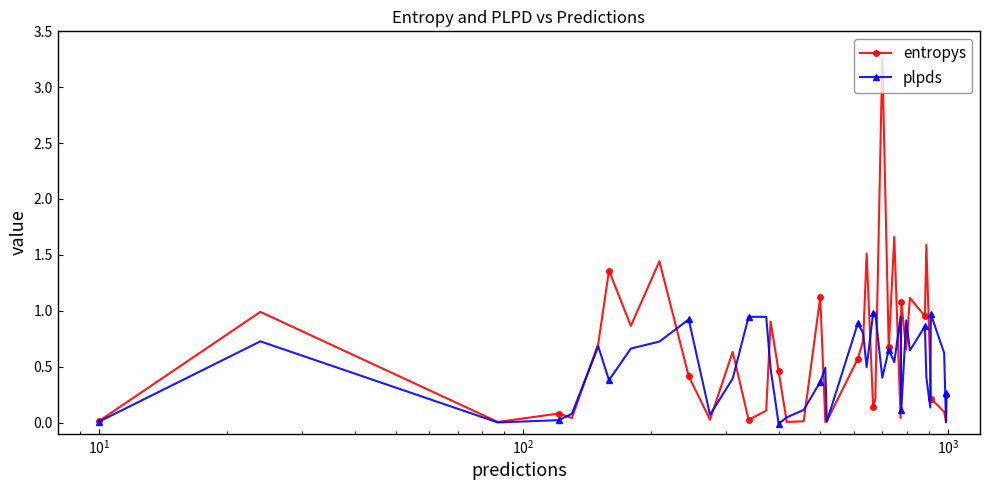

How many interior local peaks does the entropys series have?

13